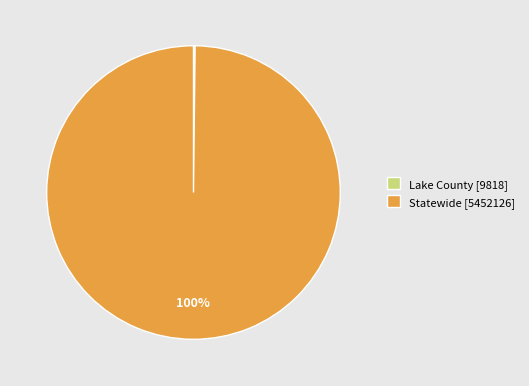

To the nearest percent, what is the difference between the largest and smallest slice percentages?

100%